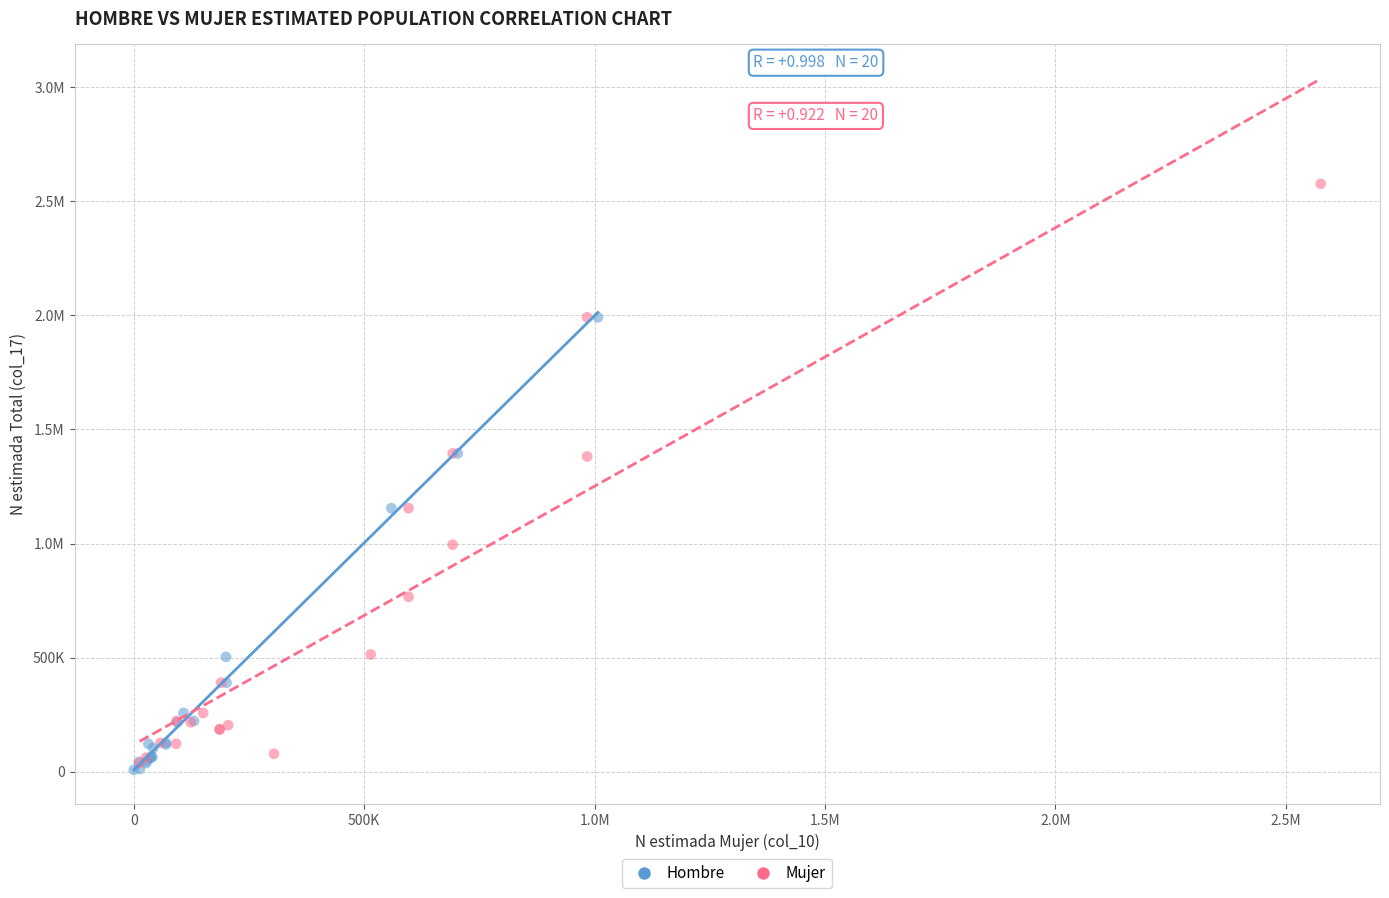

What are all the series names shown in the legend?

Hombre, Mujer